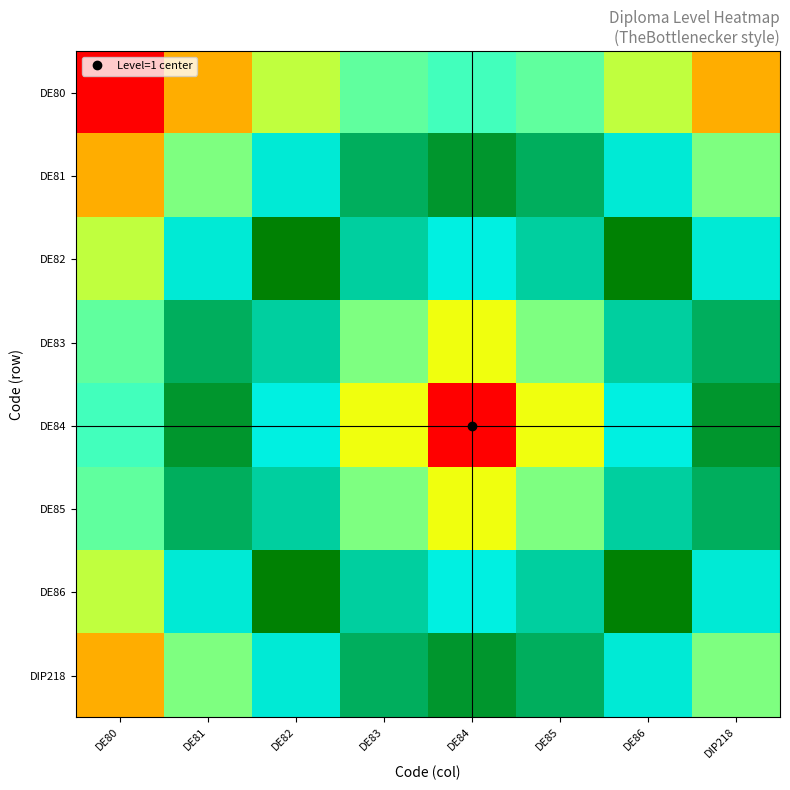

At how many categories does at least one series exceed 1?

8